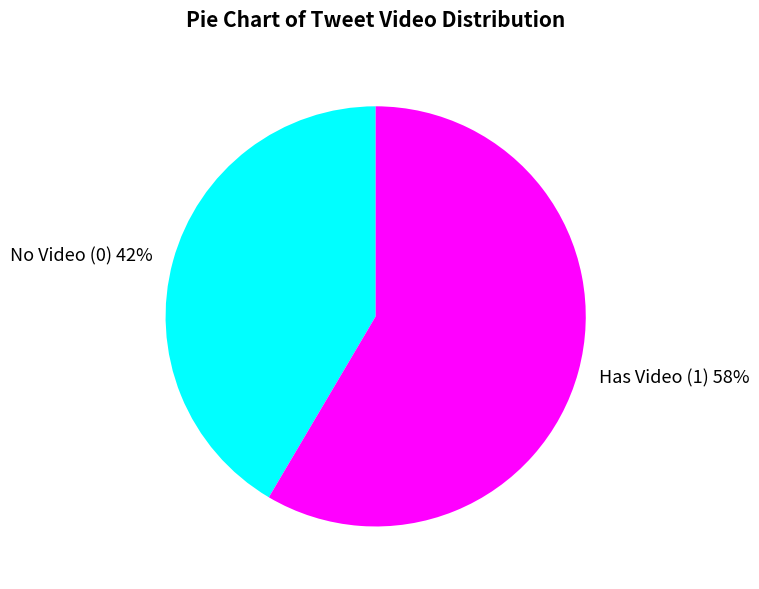

To the nearest percent, what is the average slice percentage?

50%